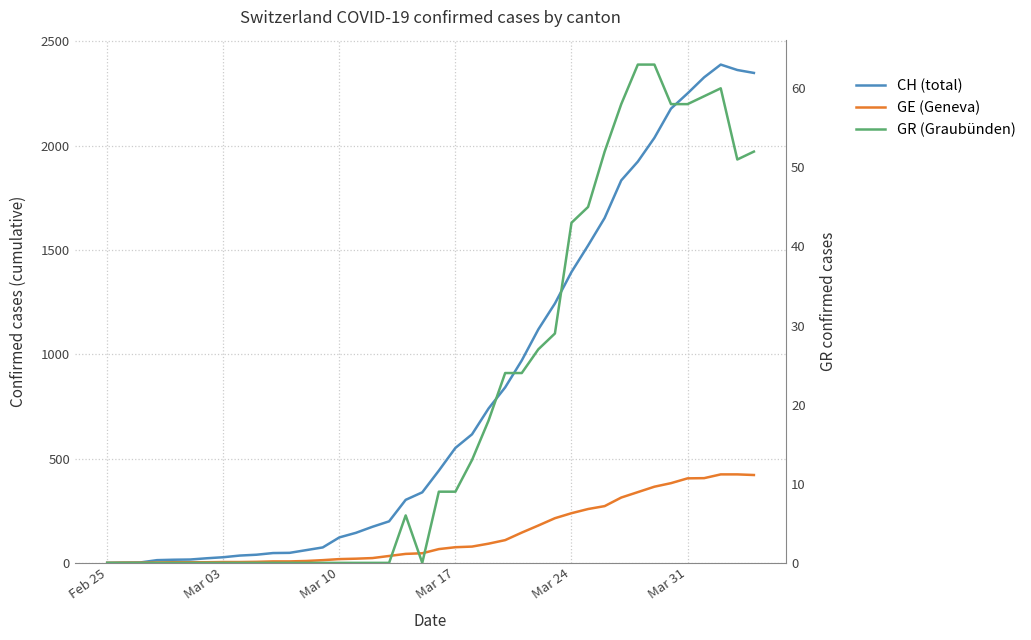

At which label does GE (Geneva) reach its minimum?

Feb 25